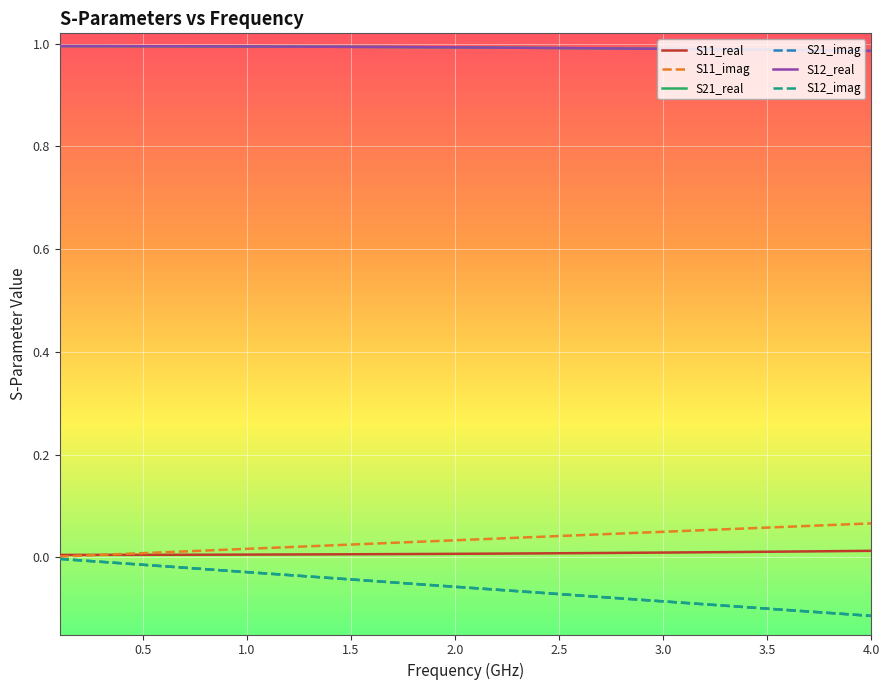

True or false: S12_real and S21_real intersect in this chart.

False